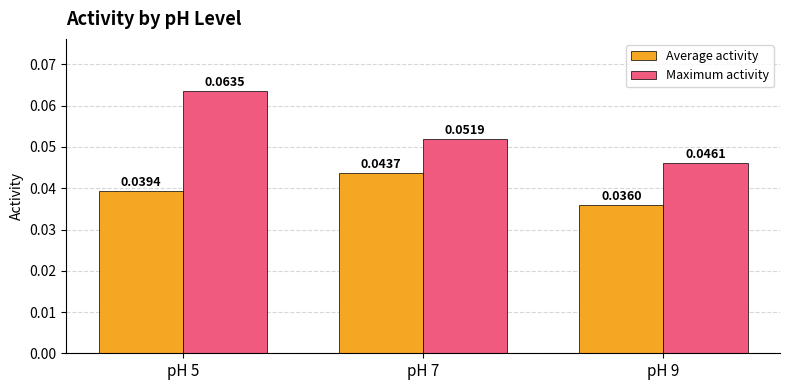

What are all the series names shown in the legend?

Average activity, Maximum activity